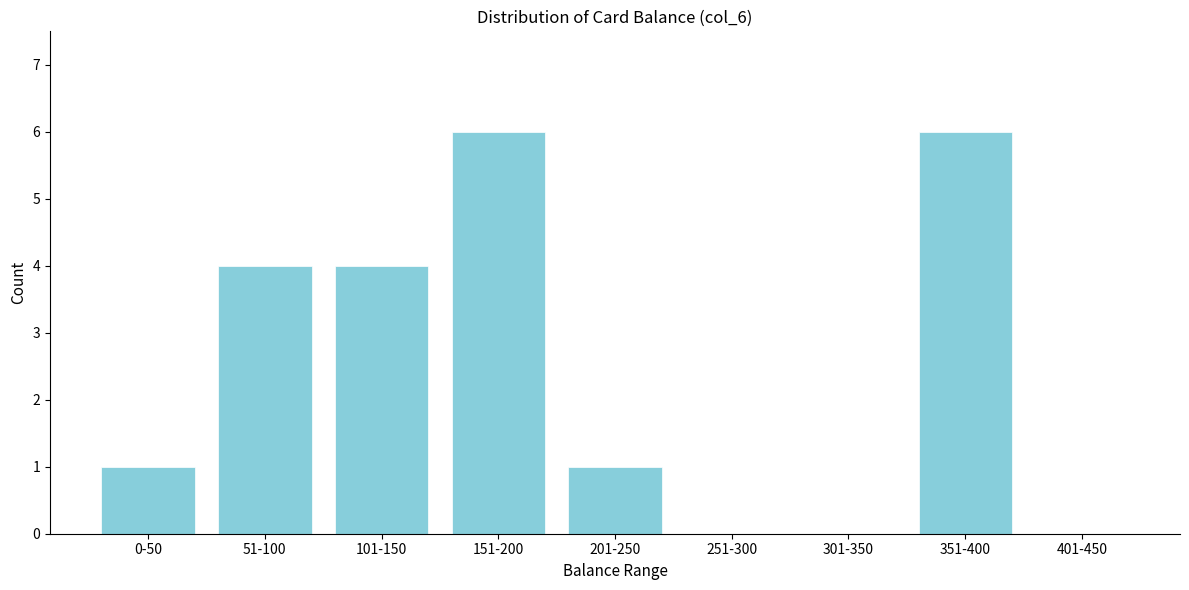

Reading left to right, transcribe all the data shown in this chart.

0-50=1	51-100=4	101-150=4	151-200=6	201-250=1	251-300=0	301-350=0	351-400=6	401-450=0